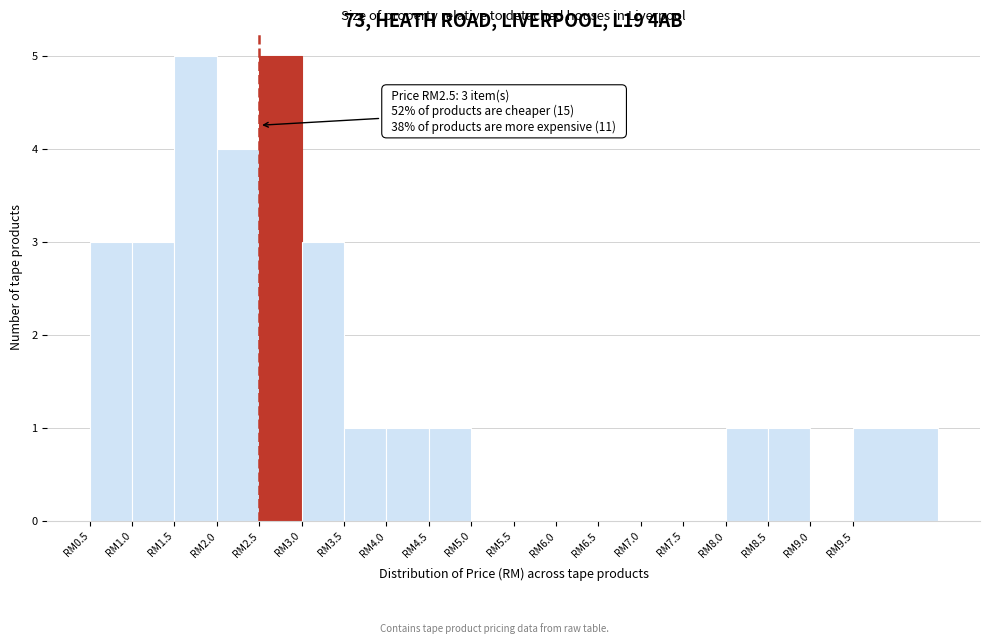

Reading left to right, transcribe all the data shown in this chart.

RM0.5=3	RM1.0=3	RM1.5=5	RM2.0=4	RM2.5=5	RM3.0=3	RM3.5=1	RM4.0=1	RM4.5=1	RM5.0=0	RM5.5=0	RM6.0=0	RM6.5=0	RM7.0=0	RM7.5=0	RM8.0=1	RM8.5=1	RM9.0=0	RM9.5=1